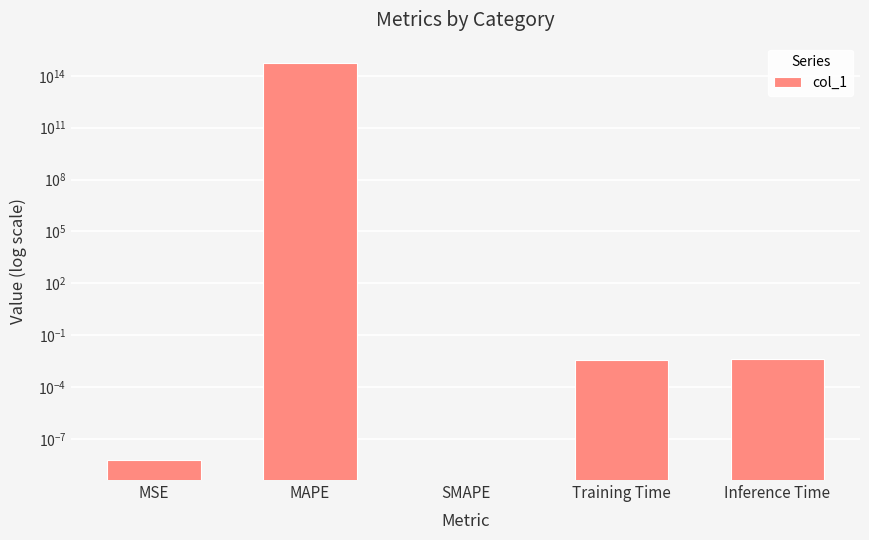

Does the chart contain any negative values?

No